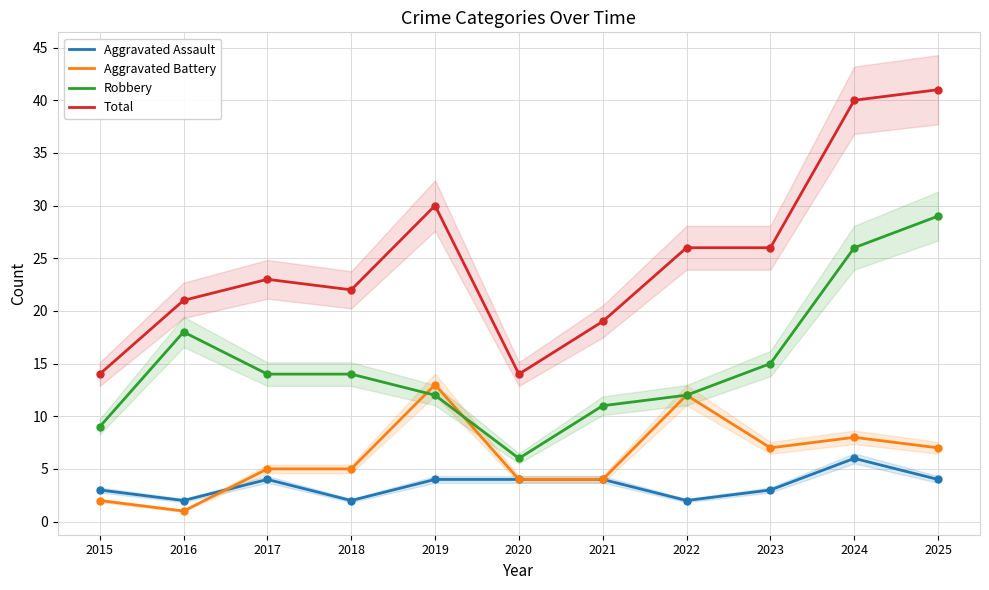

Which series reaches the minimum Y coordinate?

Aggravated Battery